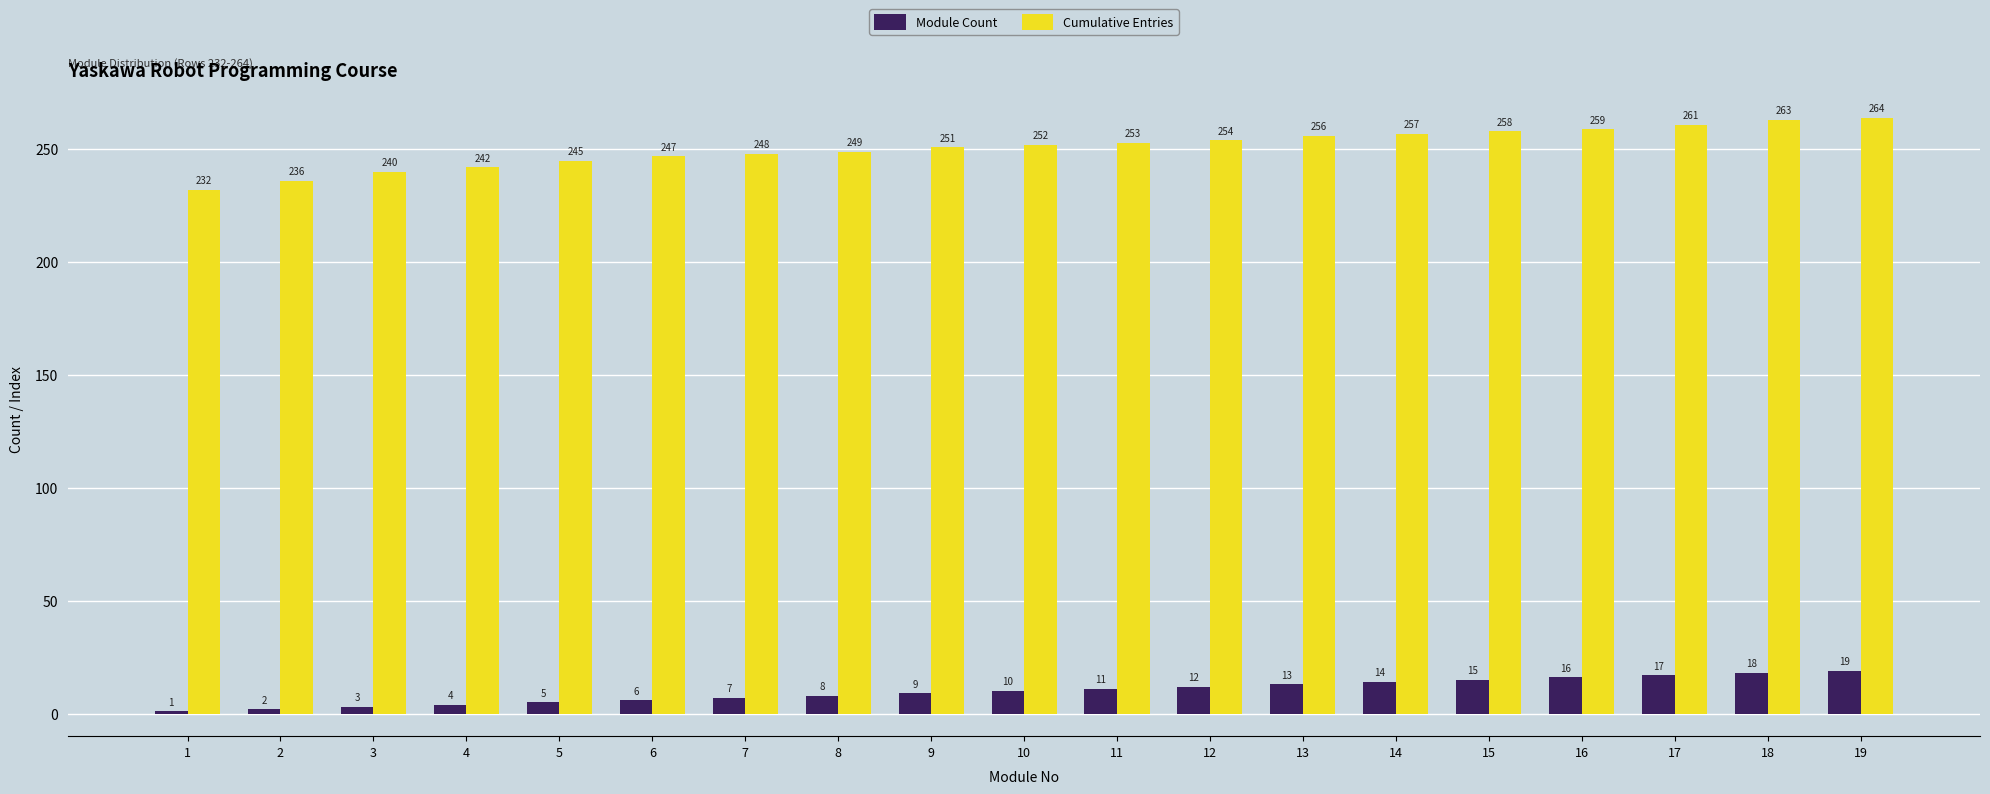

What is the difference between the highest and lowest values at 8?

241